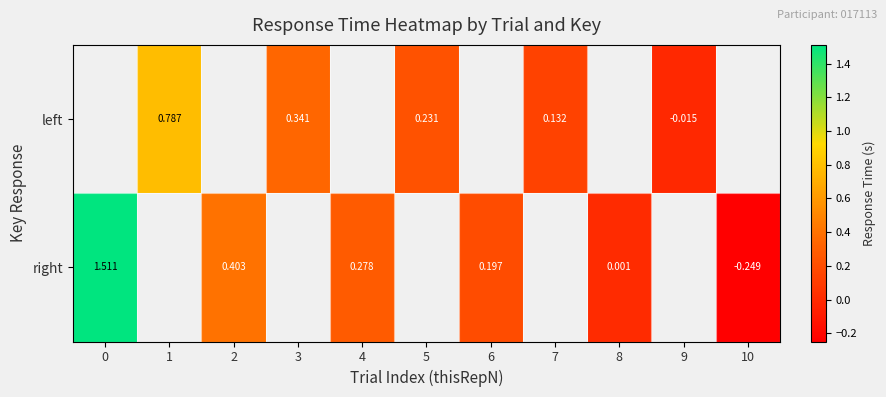

Rank the series by their average value, from lowest to highest.

left, right